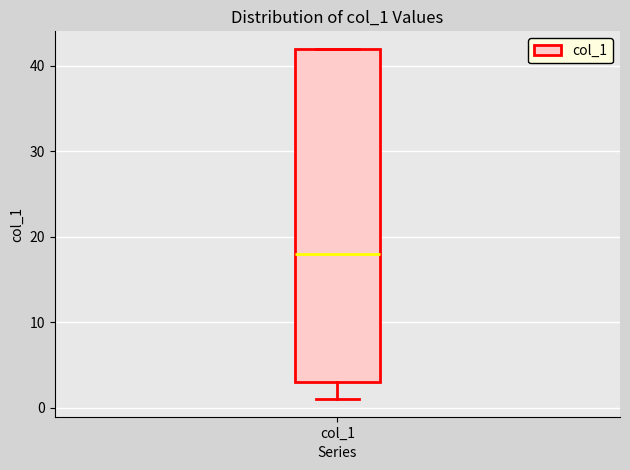

Read this box plot against the y-axis: the position of the median line, the range covered by the box, and the ends of both whiskers. The values are not printed on the chart, so give them approximately, as read against the axis.

median 18, box 3 to 42, whiskers 1 to 42